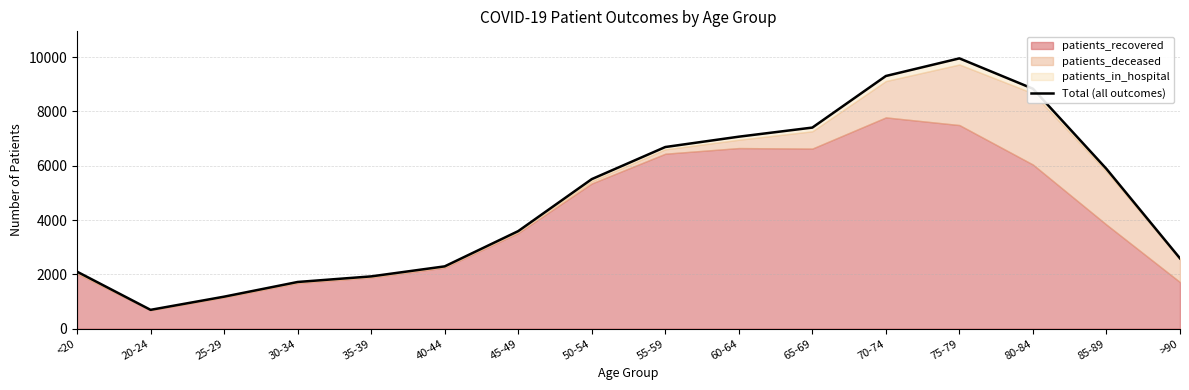

List the labels in order of value, smallest first.

20-24, 25-29, 30-34, 35-39, <20, 40-44, >90, 45-49, 50-54, 85-89, 55-59, 60-64, 65-69, 80-84, 70-74, 75-79